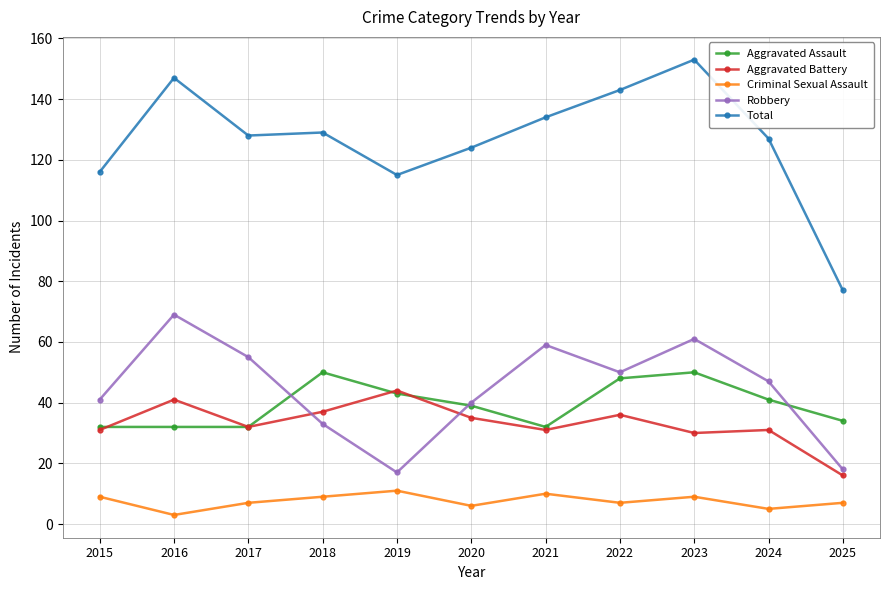

True or false: Criminal Sexual Assault and Total cross at least once.

False